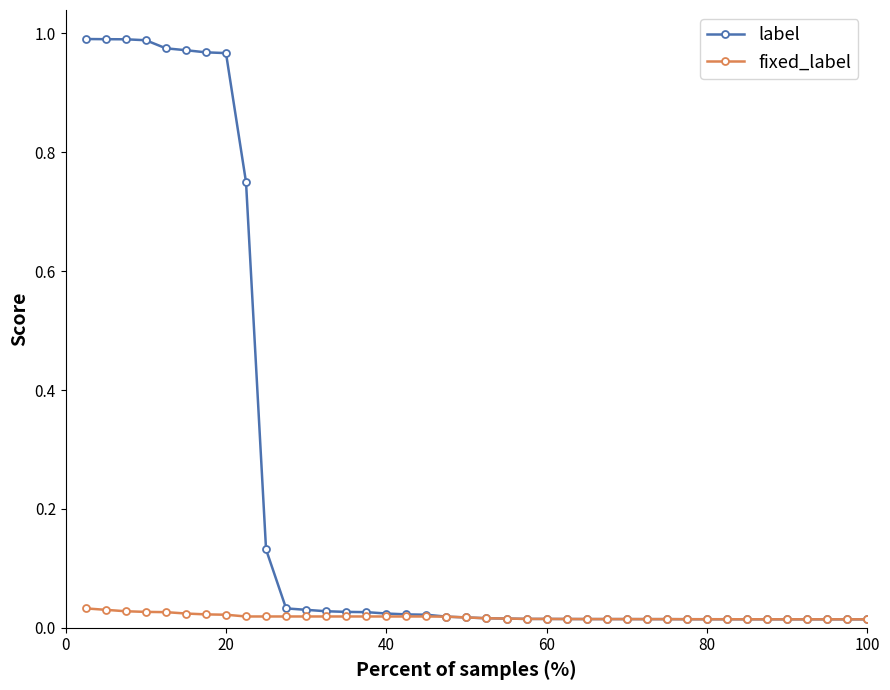

What is the average value of the label series?

0.2